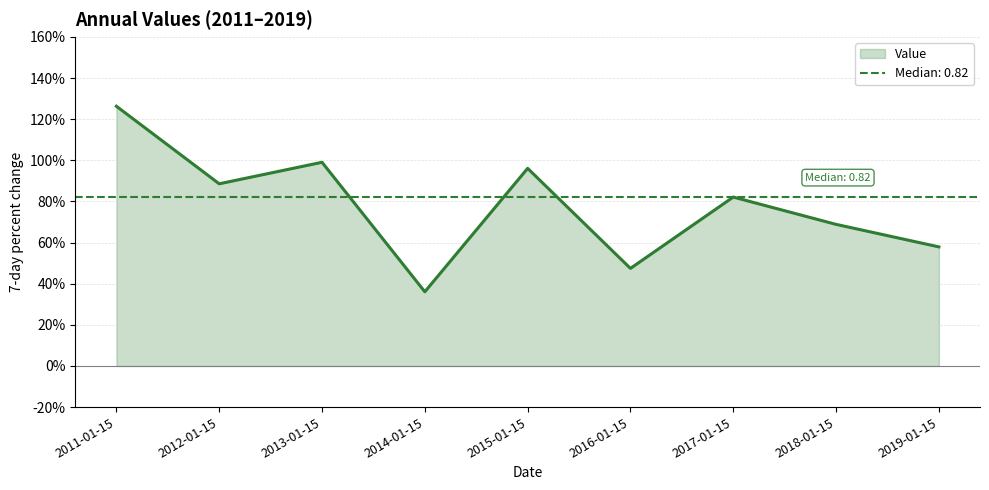

True or false: the data shows 1.0 at 2013-01-15.

True